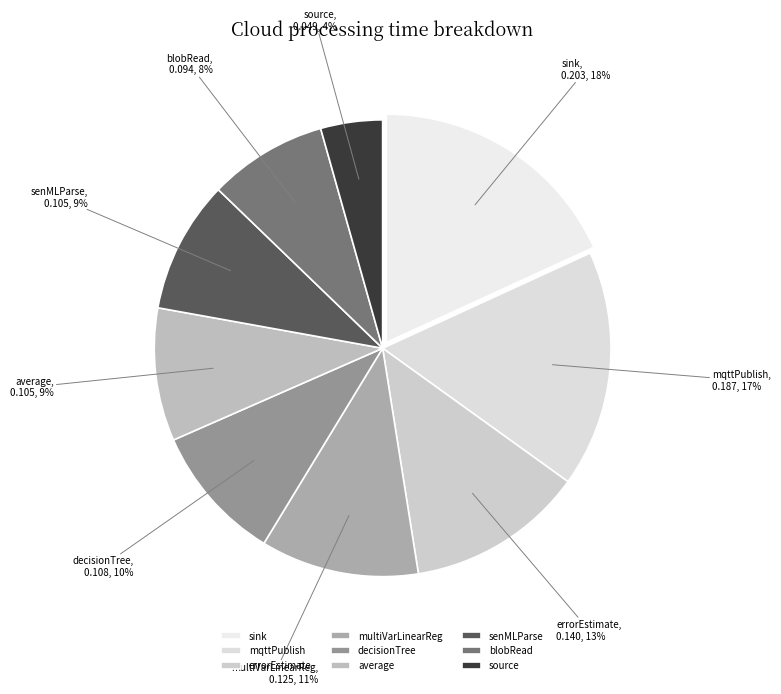

Which category has the biggest portion of the pie?

sink